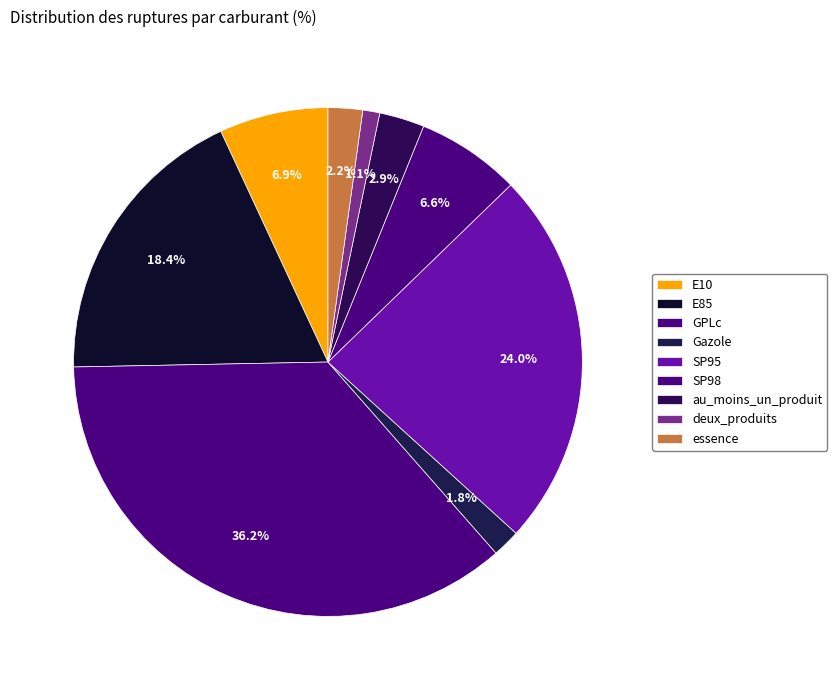

Count the number of slices in the pie.

9